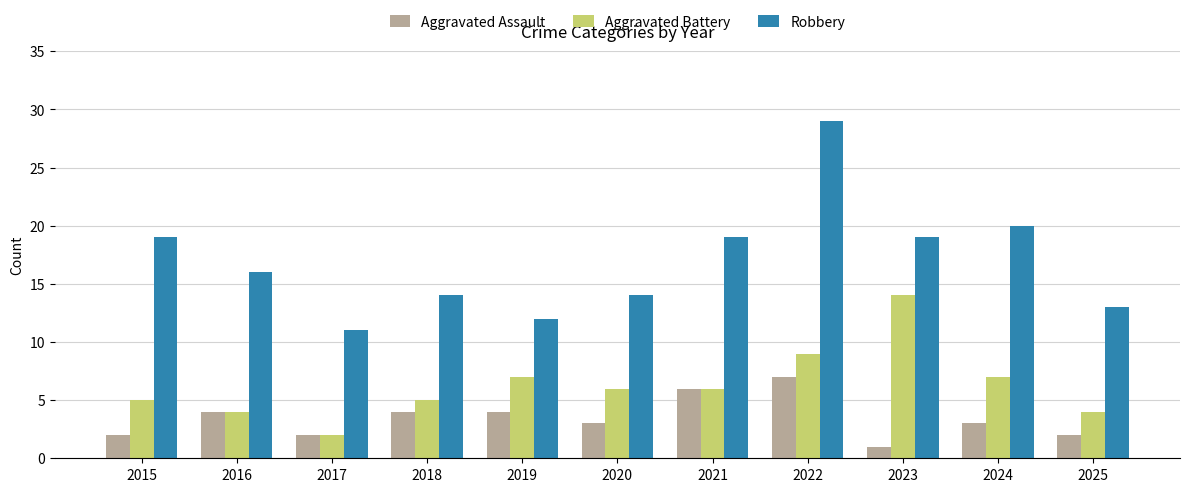

What is the value of the Robbery bar at the 8th from the left?

29